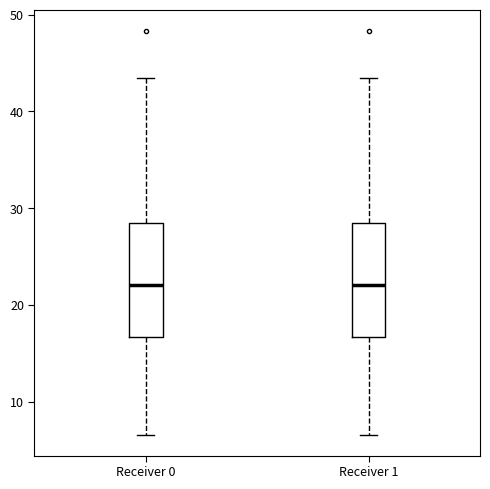

Reading left to right, transcribe this box plot: for each box, give where its median line is, the range the box spans, and where its two whiskers end, as read against the y-axis. The values are not printed on the chart, so give them approximately, as read against the axis.

Receiver 0: median 22, box 17 to 28, whiskers 7 to 43
Receiver 1: median 22, box 17 to 28, whiskers 7 to 43